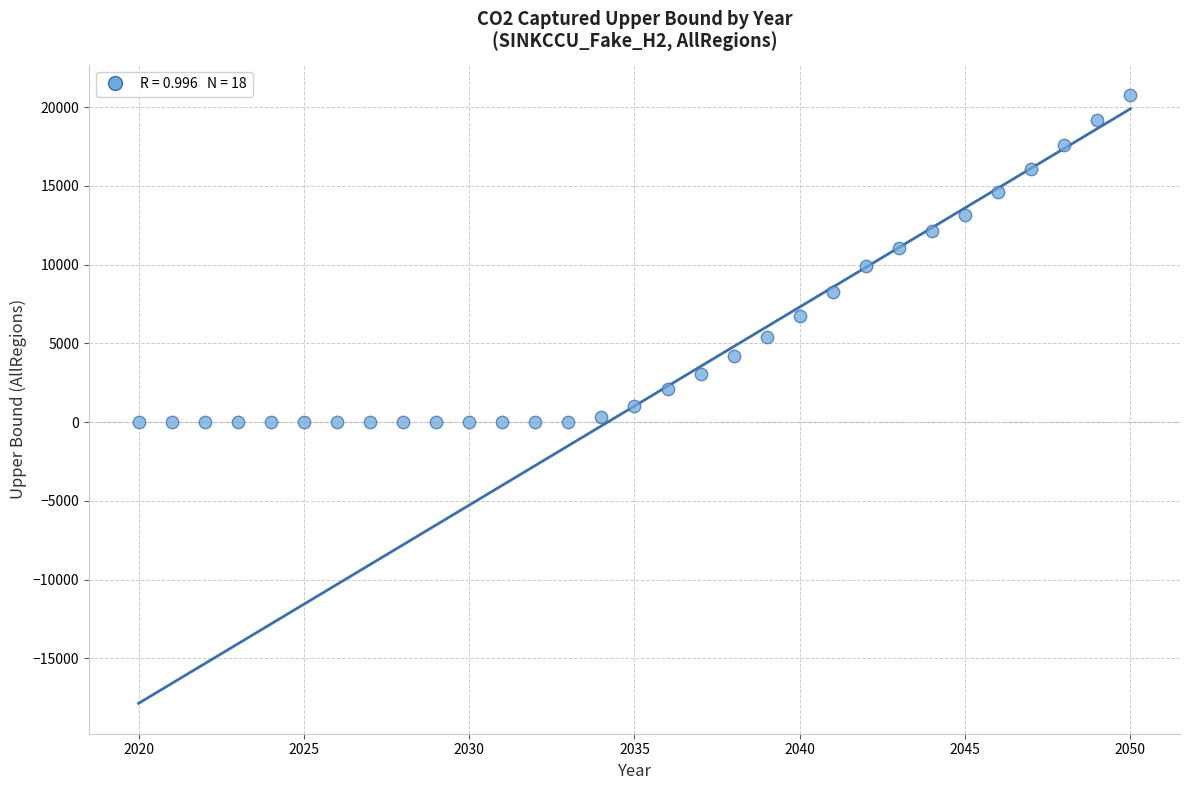

What is the range of X values (max minus min)?

30.0